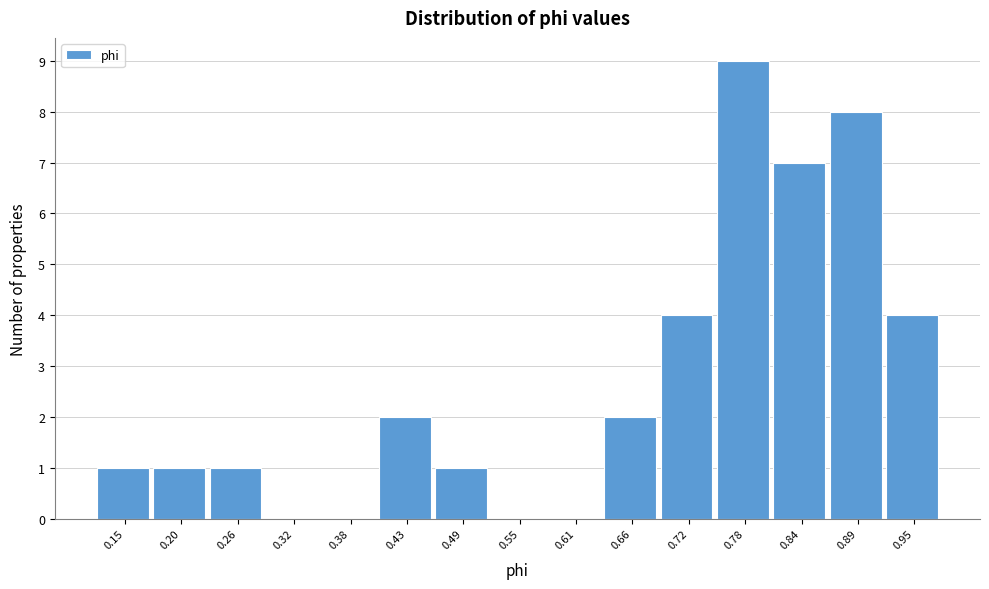

Reading left to right, list every bar in this chart as the range it spans on the x-axis followed by its height. Neither the bar edges nor the heights are printed on the chart, so give them approximately, as read against the axes.

0.12 to 0.17: 1
0.17 to 0.23: 1
0.23 to 0.29: 1
0.29 to 0.35: 0
0.35 to 0.40: 0
0.40 to 0.46: 2
0.46 to 0.52: 1
0.52 to 0.58: 0
0.58 to 0.63: 0
0.63 to 0.69: 2
0.69 to 0.75: 4
0.75 to 0.81: 9
0.81 to 0.86: 7
0.86 to 0.92: 8
0.92 to 0.98: 4